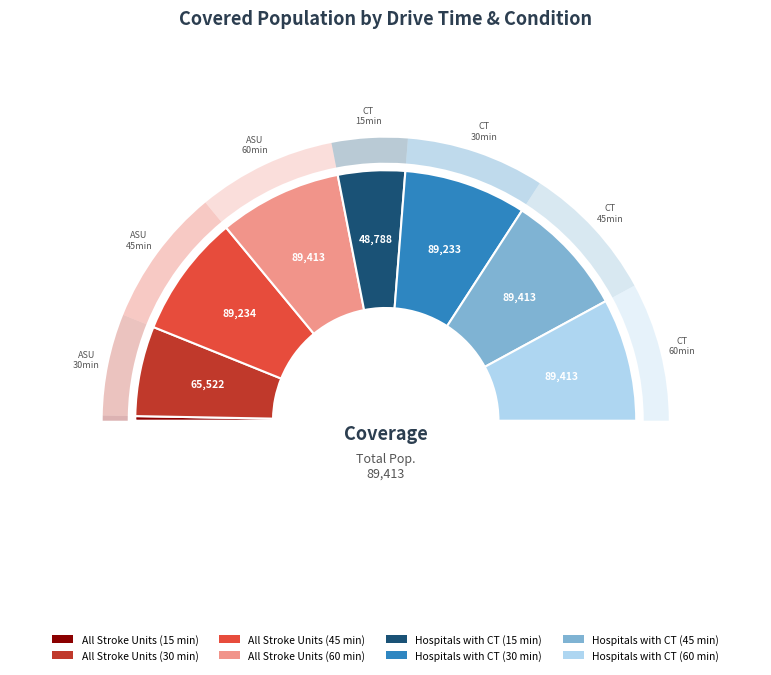

Rank the categories by value from highest to lowest.

All Stroke Units (60 min), Hospitals with CT (45 min), Hospitals with CT (60 min), All Stroke Units (45 min), Hospitals with CT (30 min), All Stroke Units (30 min), Hospitals with CT (15 min), All Stroke Units (15 min)